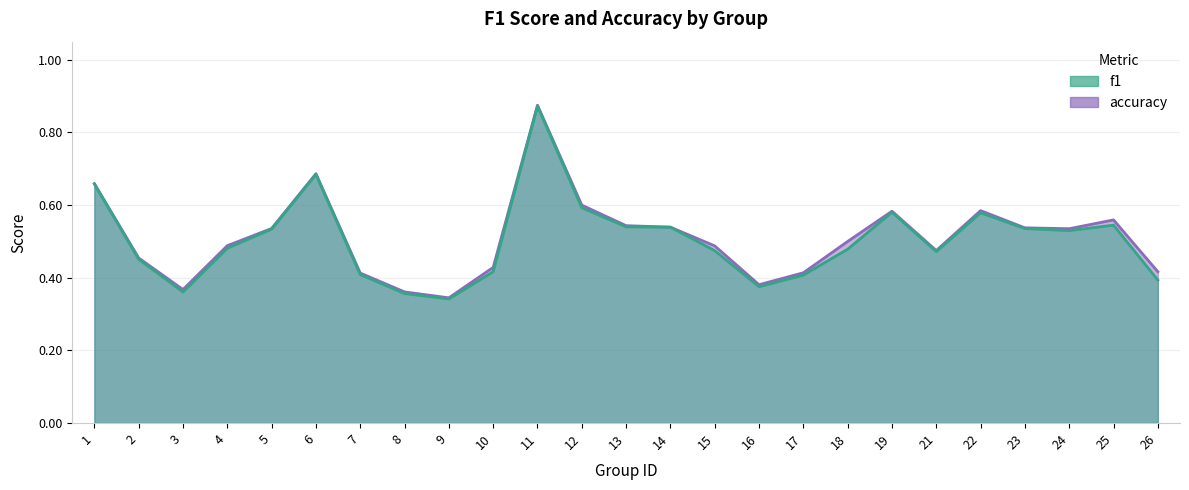

Which series has the largest total across all categories?

accuracy